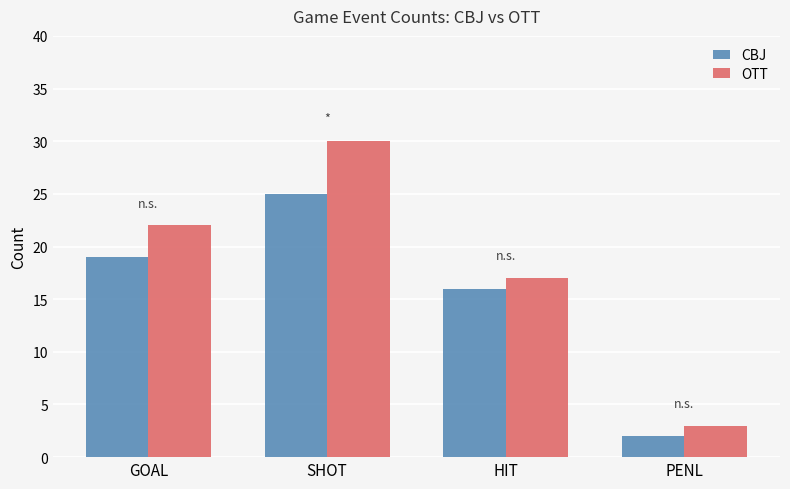

Where is CBJ nearest to the value 13?

HIT